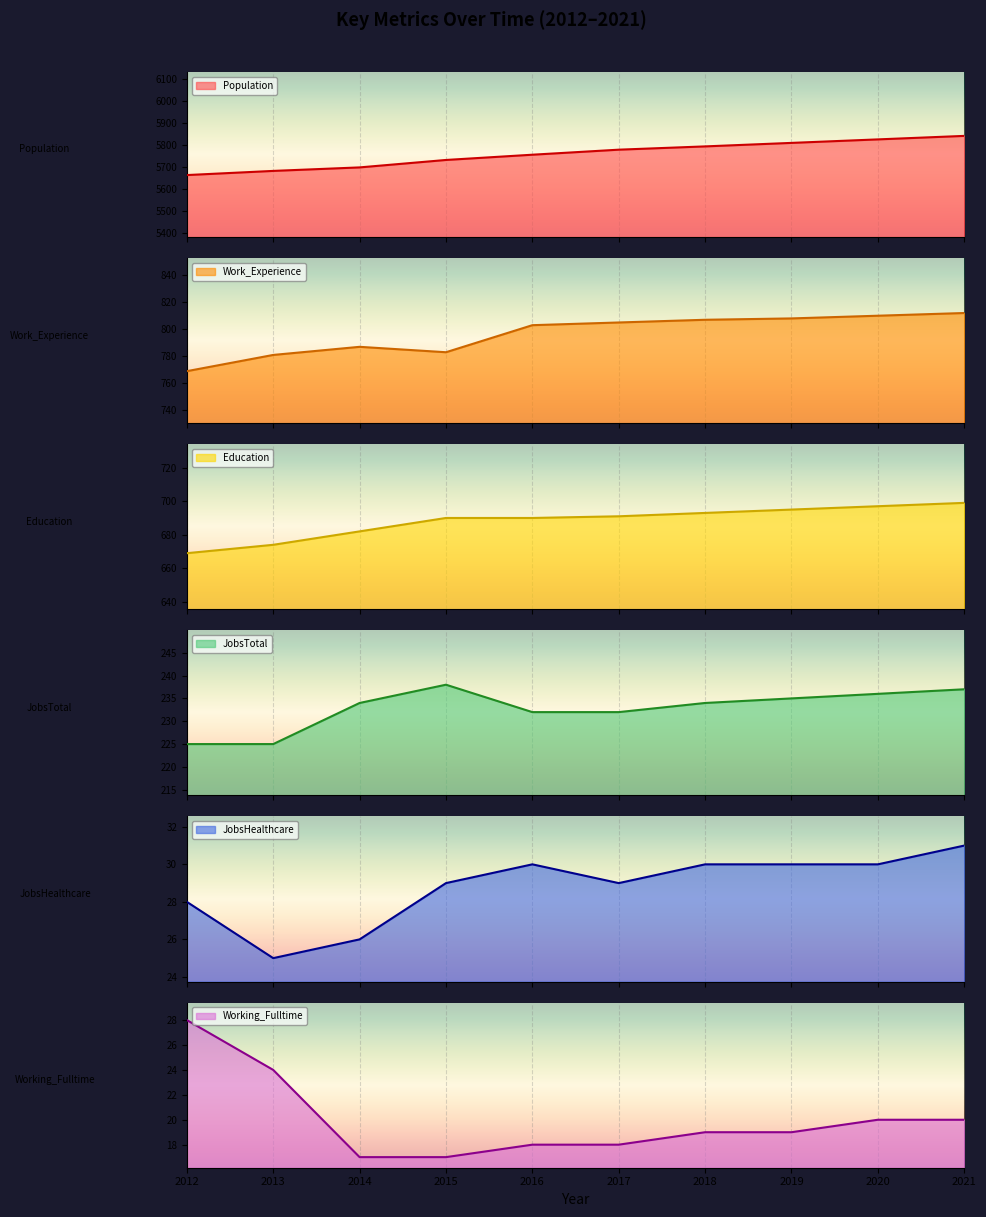

What is the sum of all Work_Experience values?

7965